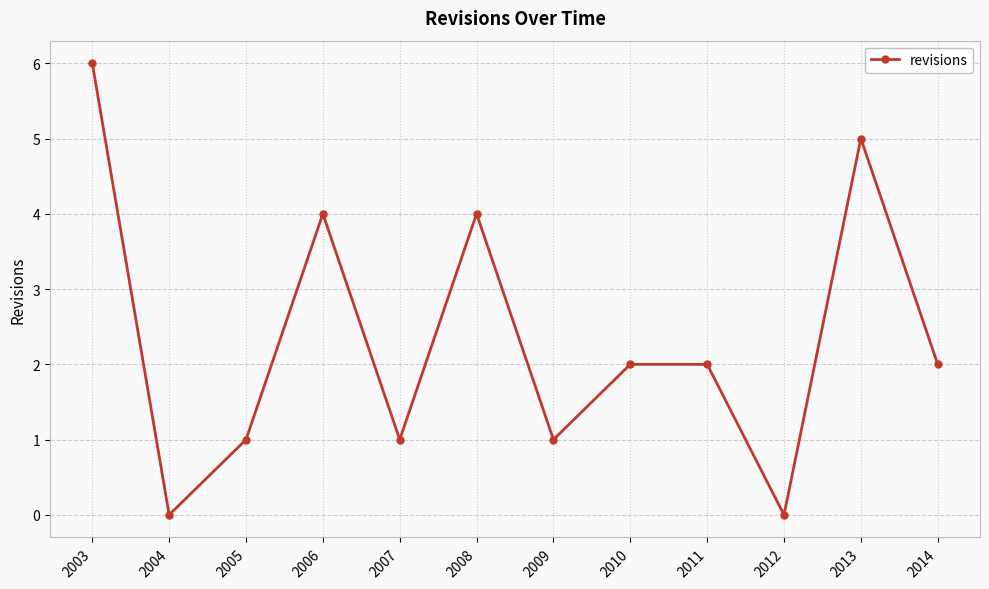

The value at 2005 is 1. True or false?

True